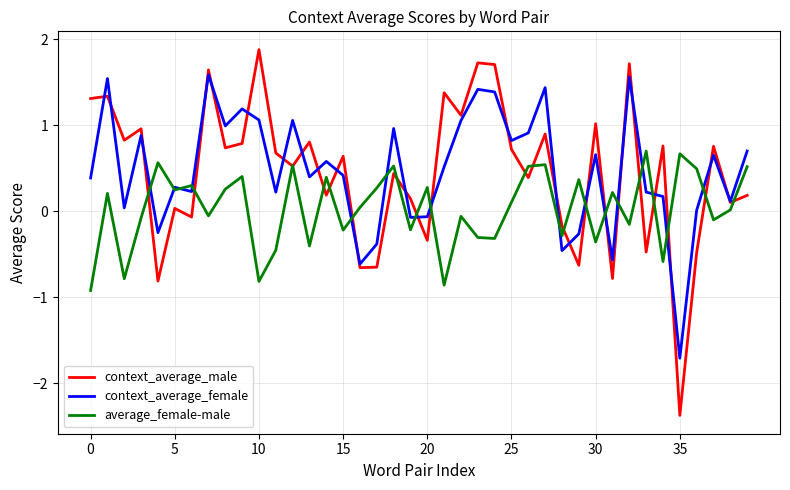

What is the highest value of the context_average_male series?

1.9